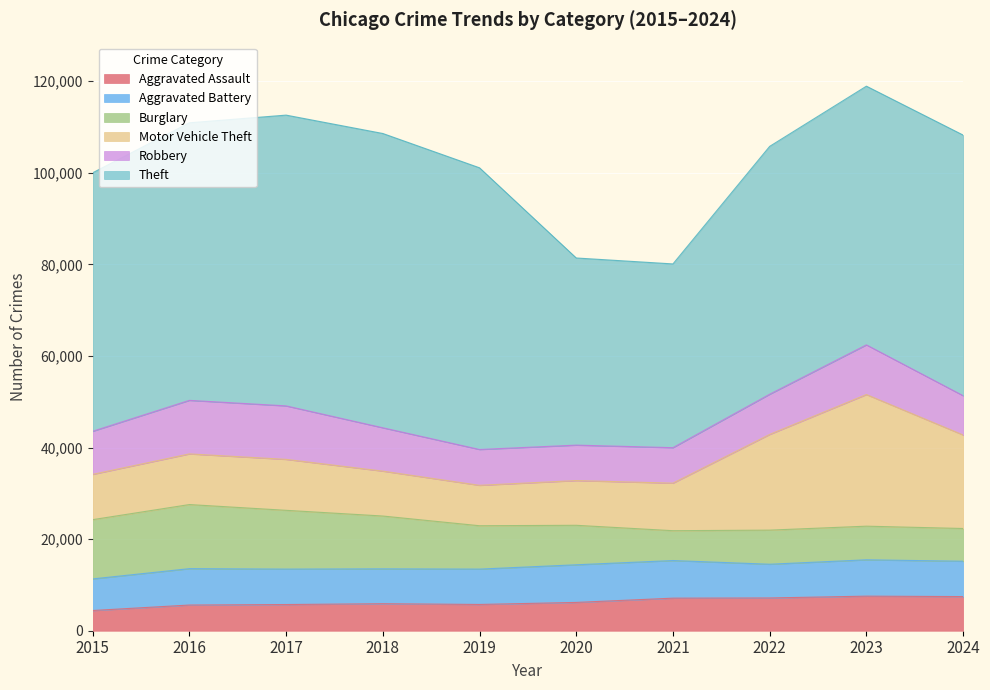

At which label does Robbery first exceed 9406?

2016